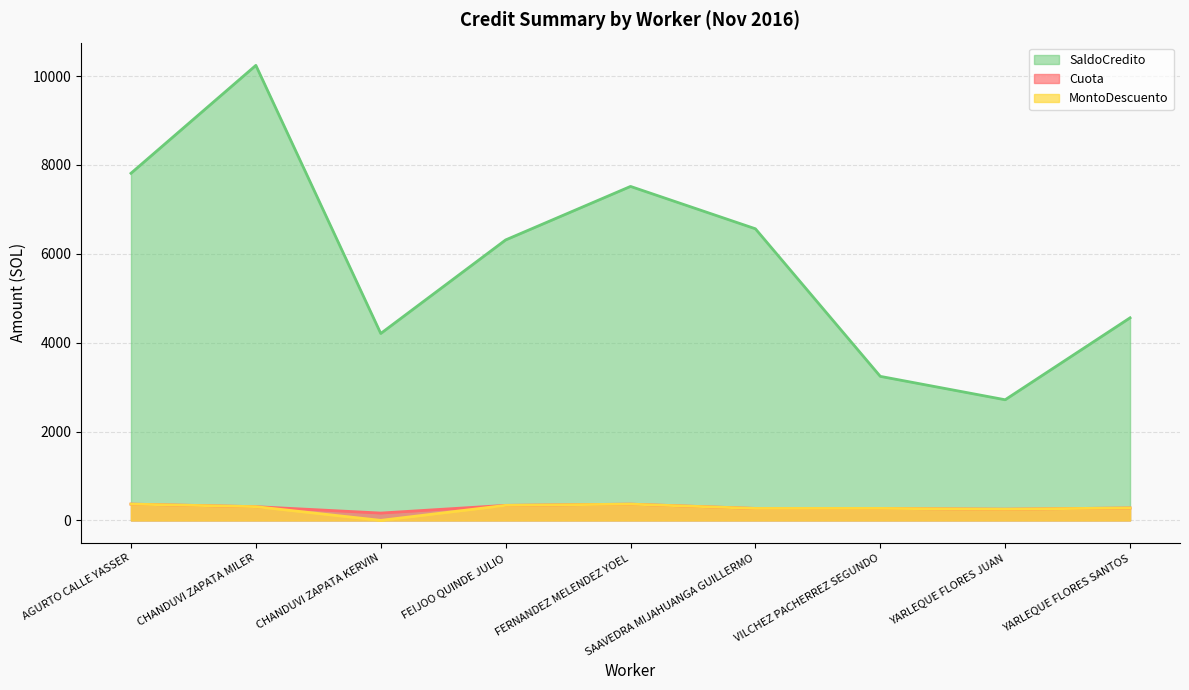

How many lines are shown in the chart?

3